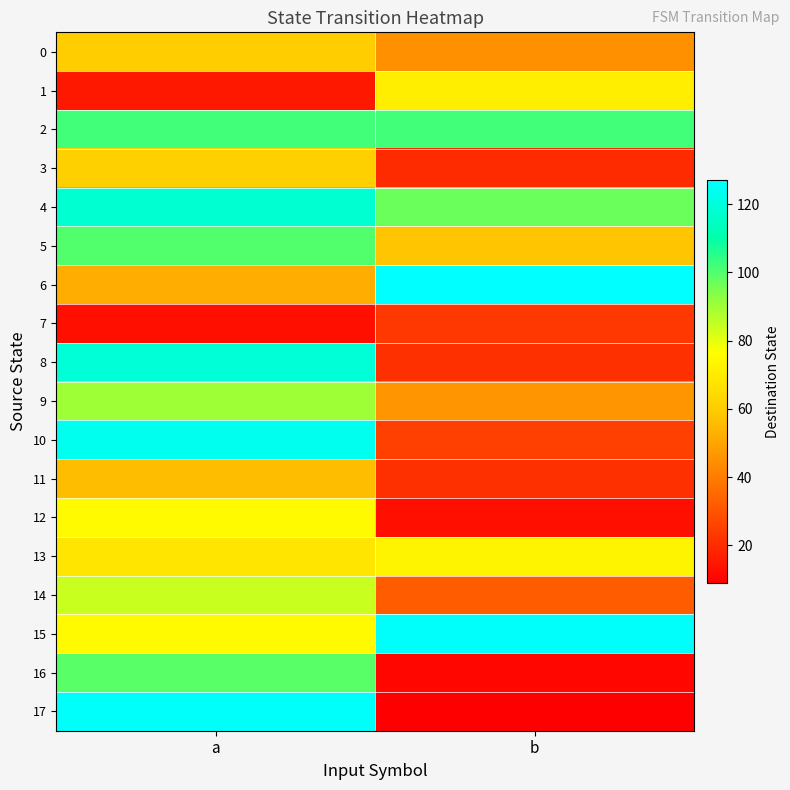

Rank the series by their maximum value, from lowest to highest.

7, 11, 0, 3, 1, 13, 12, 14, 9, 16, 5, 2, 4, 8, 10, 15, 17, 6